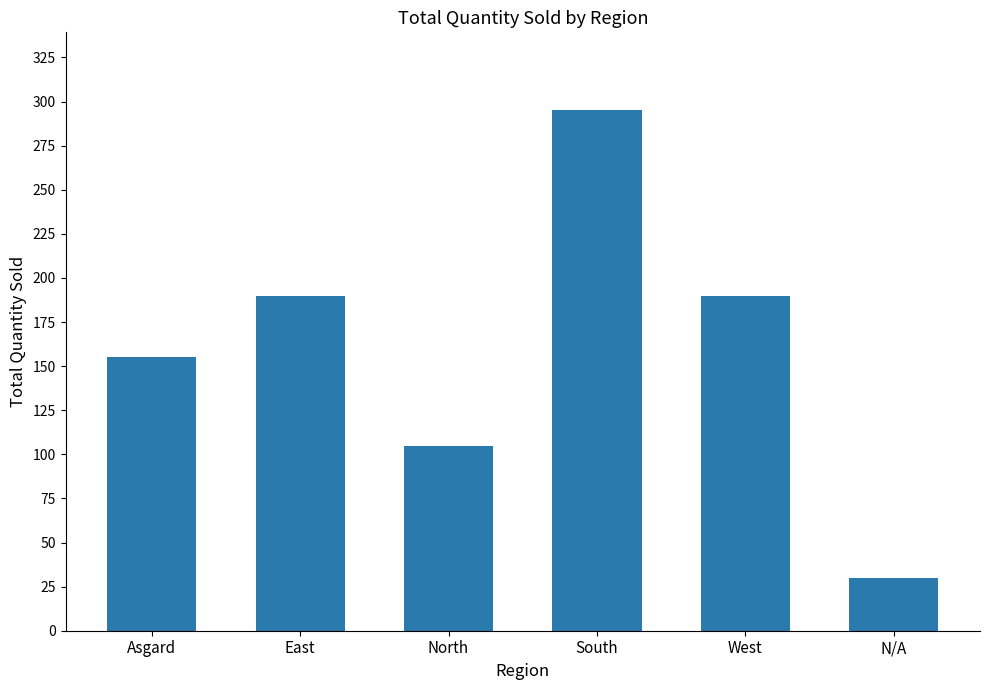

What is the label of the 4th bar from the left?

South